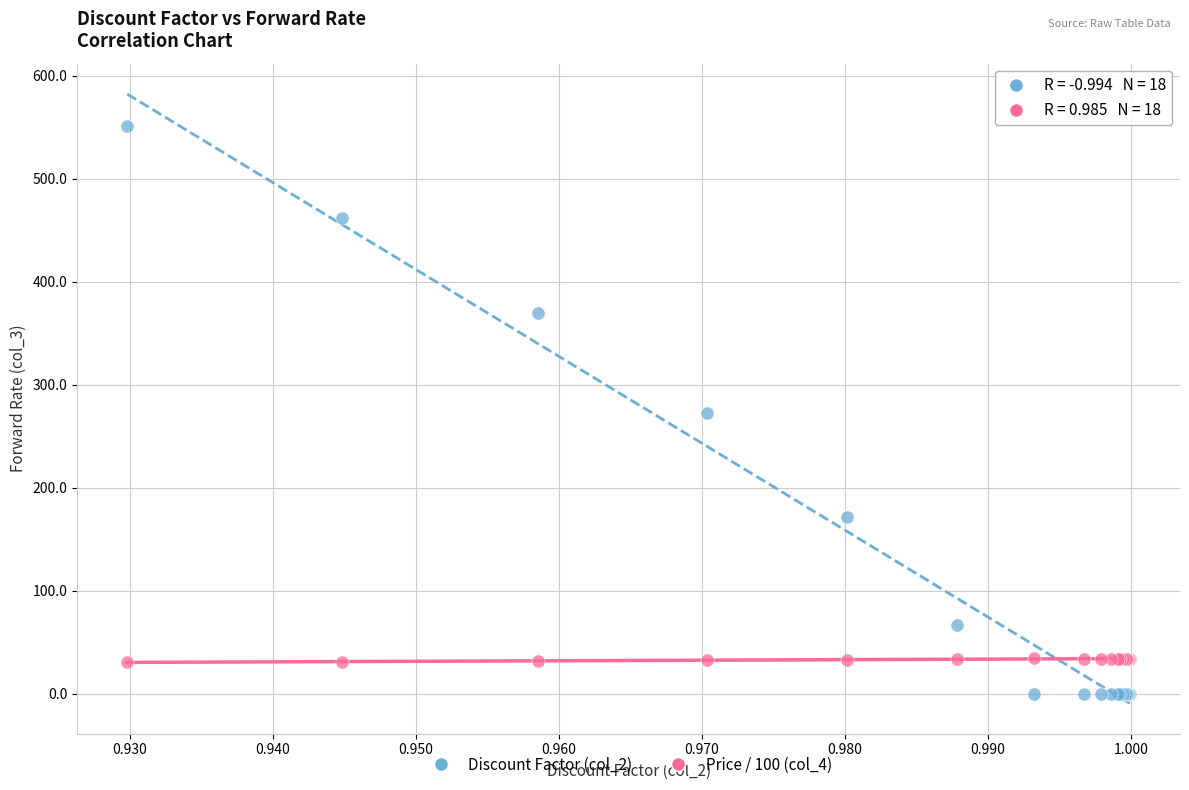

Which series reaches the minimum Y coordinate?

Discount Factor (col_2)